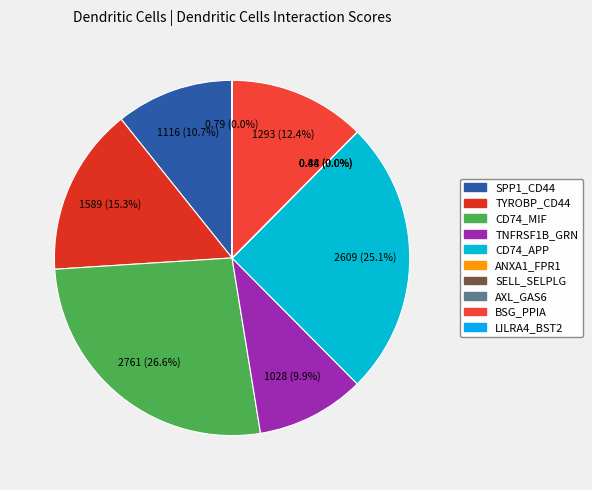

Is it true that AXL_GAS6 is 1% of the pie?

False